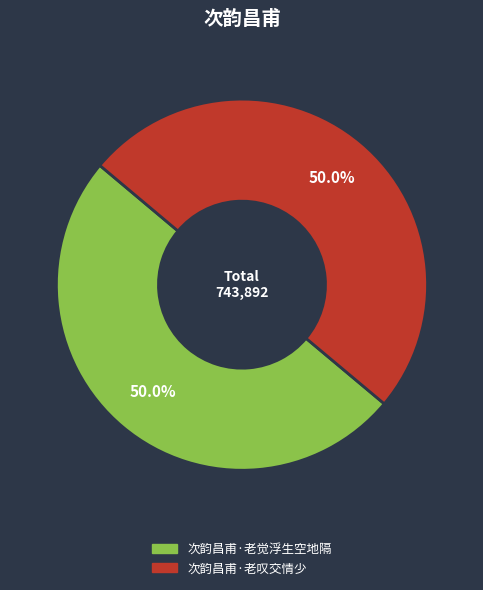

What portion of the pie excludes 次韵昌甫·老叹交情少?

50.0%